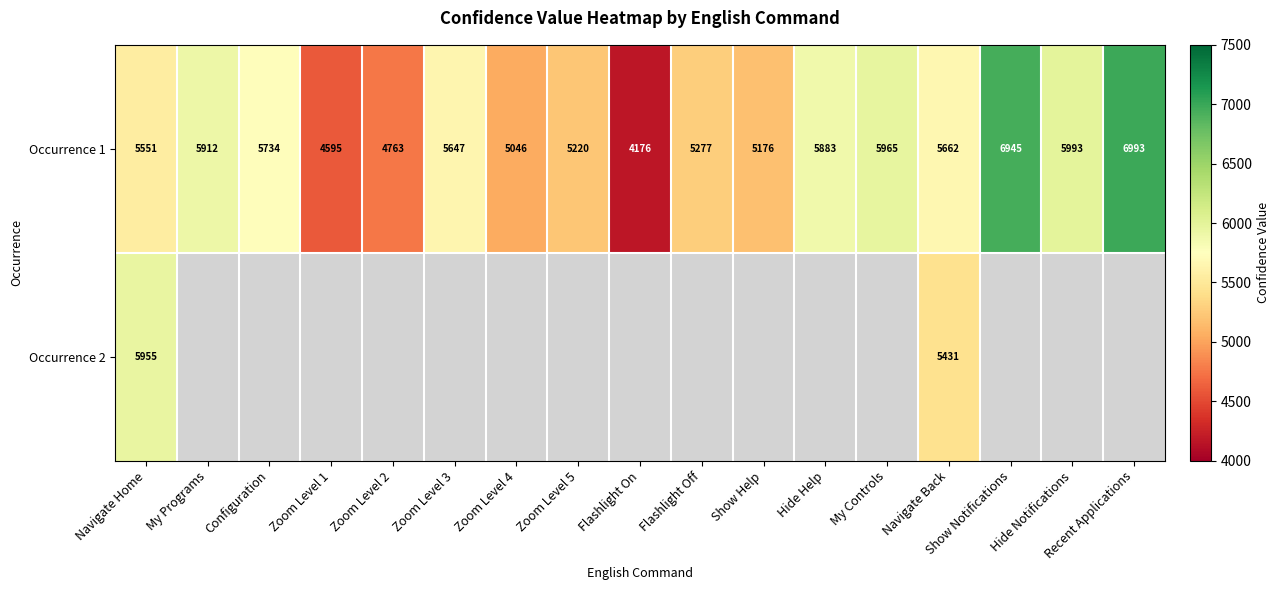

At which label does Occurrence 1 first exceed 5647?

My Programs